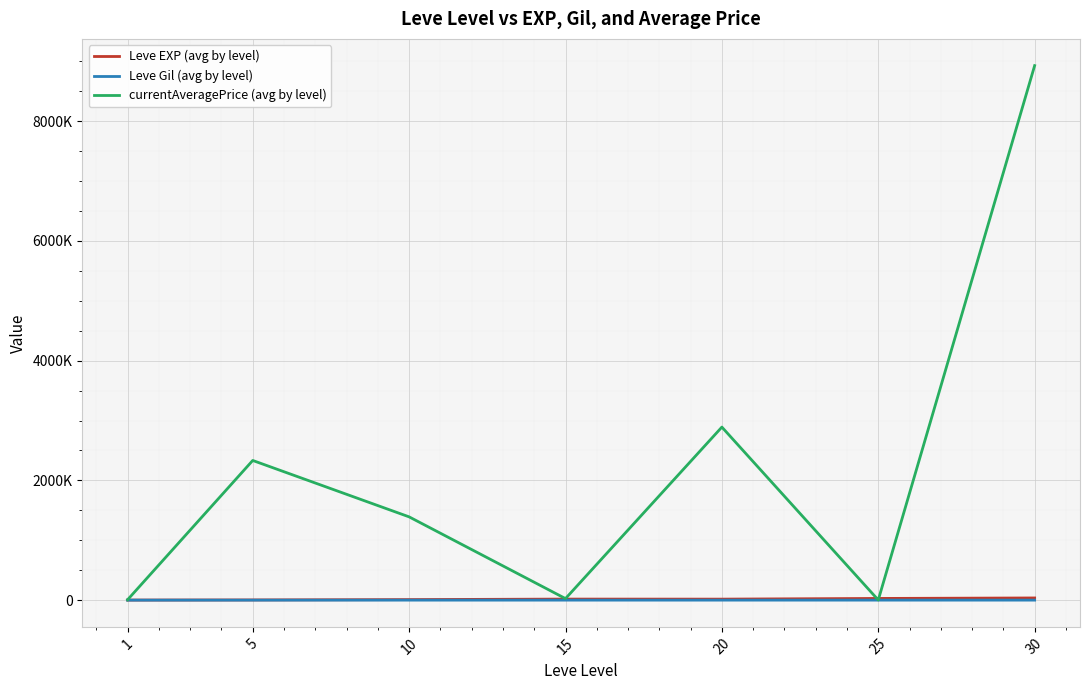

True or false: Leve EXP (avg by level) has a value of 1213.3 at 1.

True